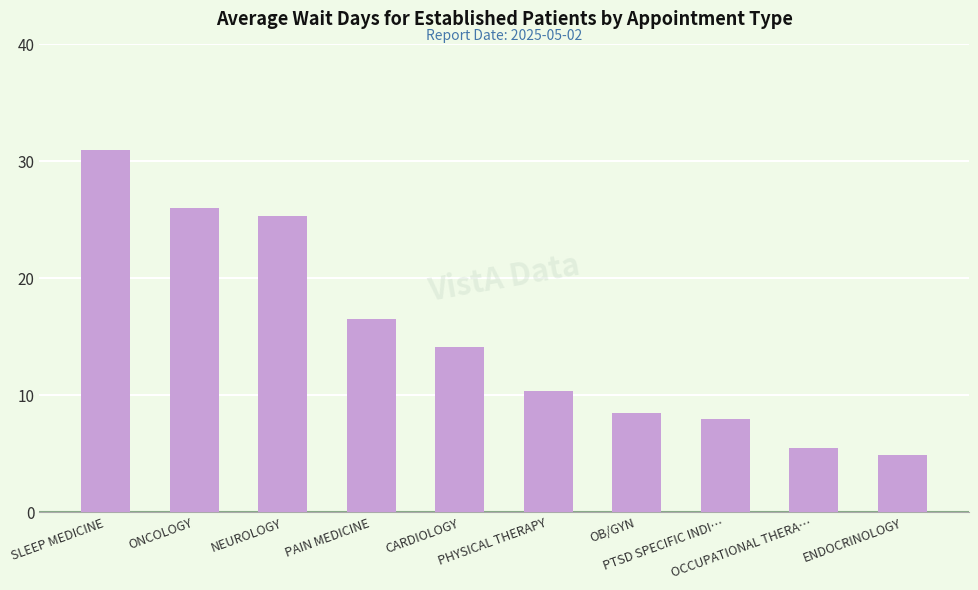

How many series are shown in this chart?

1